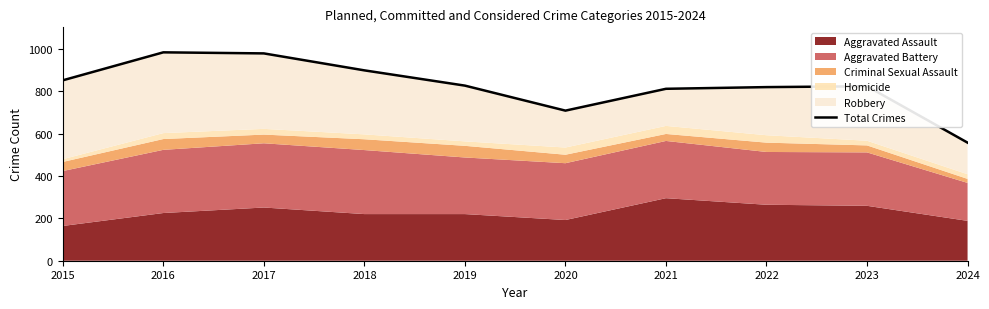

What is the sum of all values?

8254